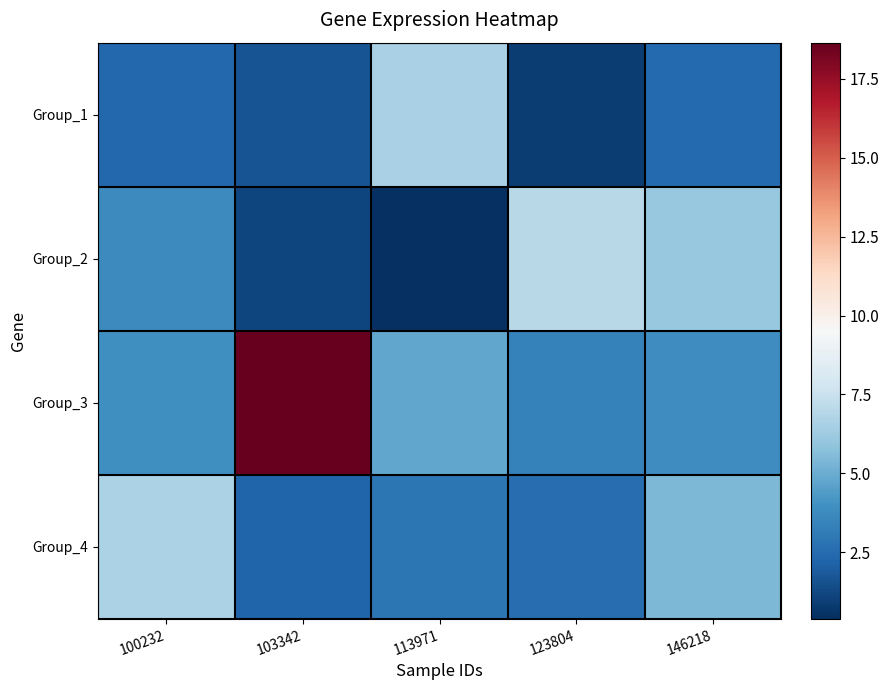

Reading right to left, extract all data points from this chart.

Group_1: 146218=2.4	123804=0.9	113971=6.6	103342=1.6	100232=2.4
Group_2: 146218=6.0	123804=7.0	113971=0.4	103342=1.2	100232=3.7
Group_3: 146218=3.9	123804=3.3	113971=4.8	103342=18.6	100232=3.9
Group_4: 146218=5.4	123804=2.6	113971=2.9	103342=2.2	100232=6.7